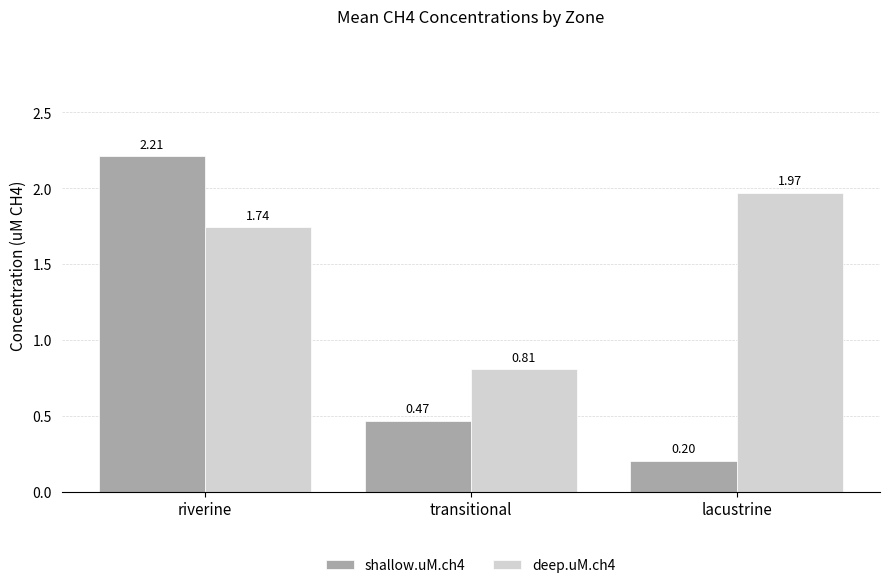

The shallow.uM.ch4 series shows 0.3 at lacustrine. True or false?

False